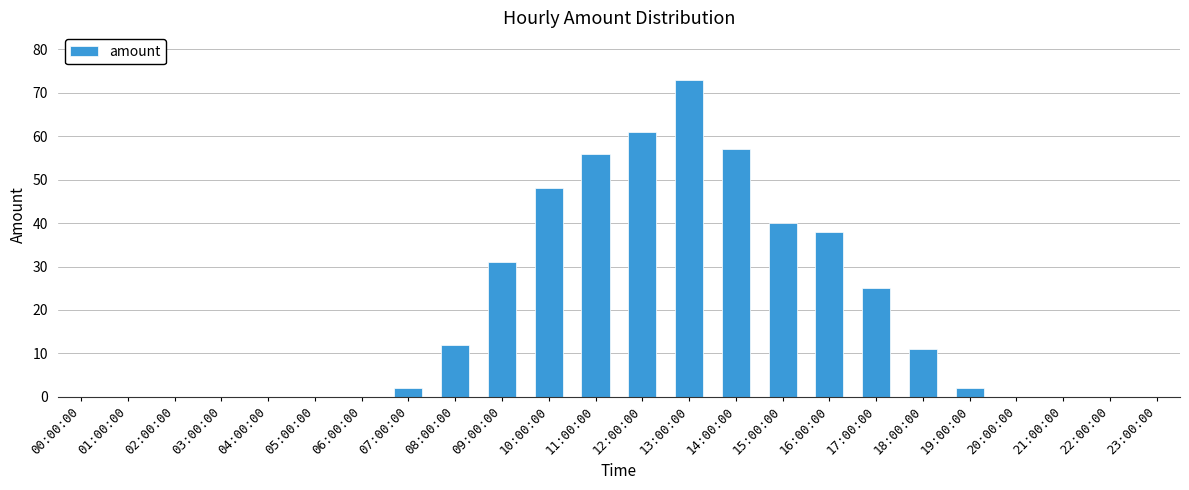

What is the greatest value displayed?

73